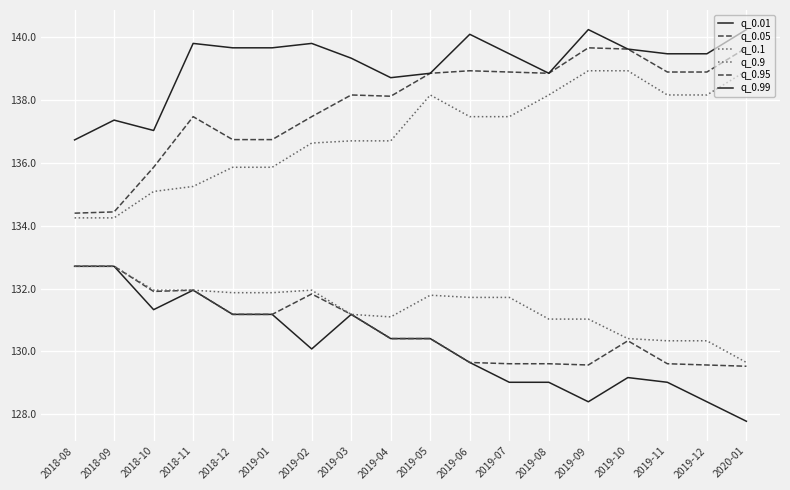

What is the maximum value shown in the chart?

140.2